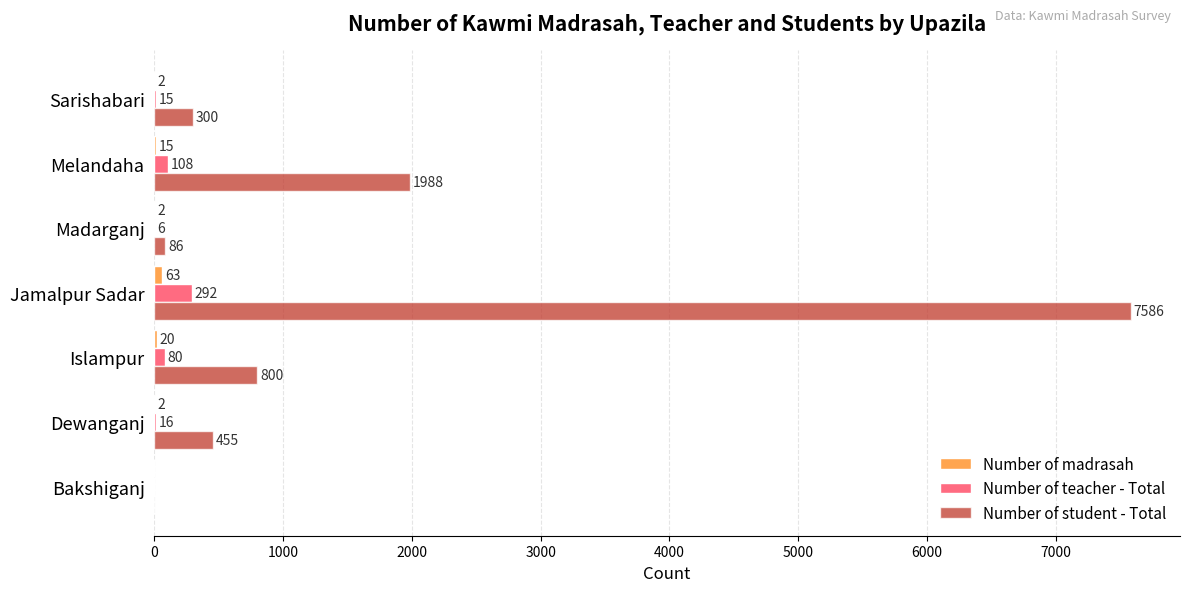

What is the maximum value shown in the chart?

7586